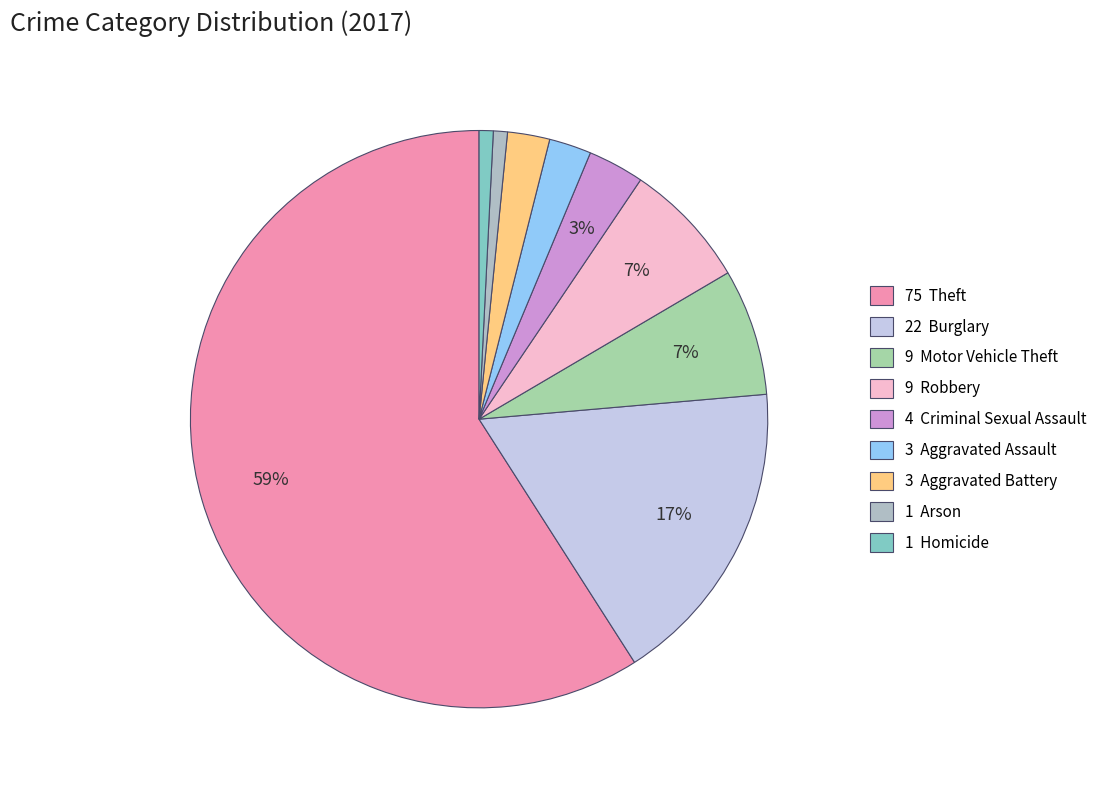

How many slices are in this pie chart?

9